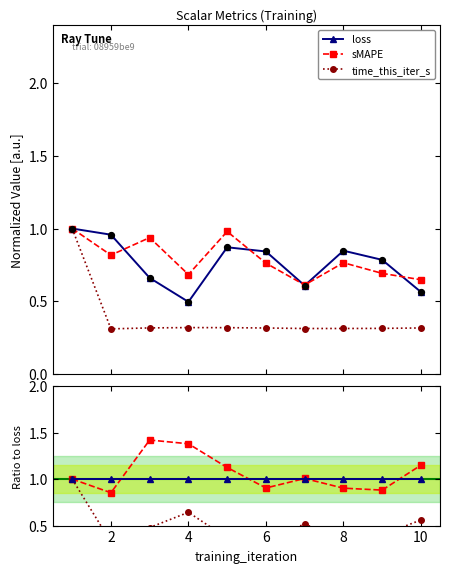

In loss, how many points are lower than both neighbors (excluding endpoints)?

2